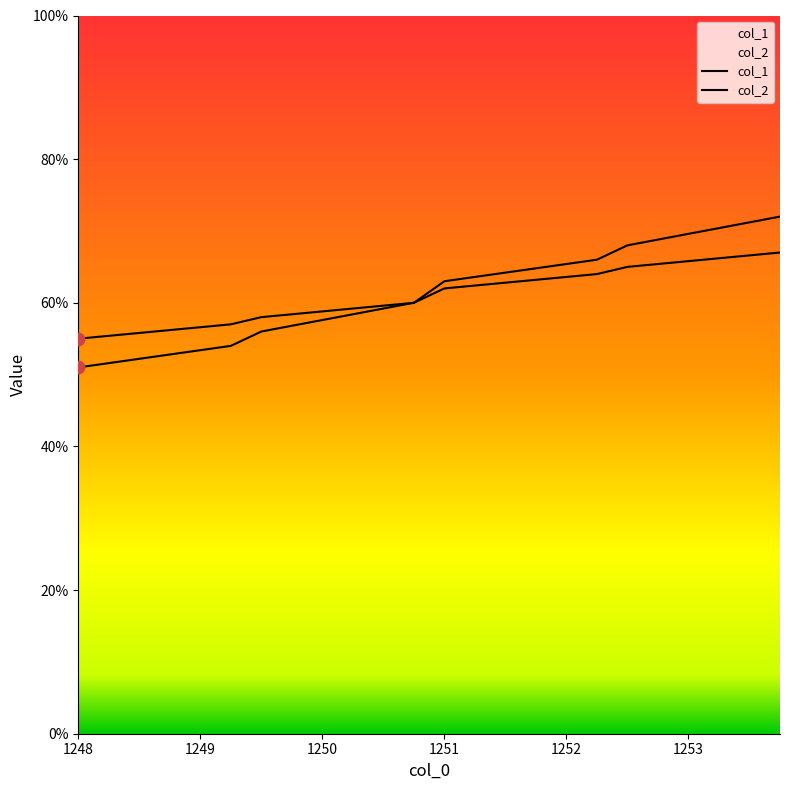

At which category is the sum across all series the highest?

1253.75